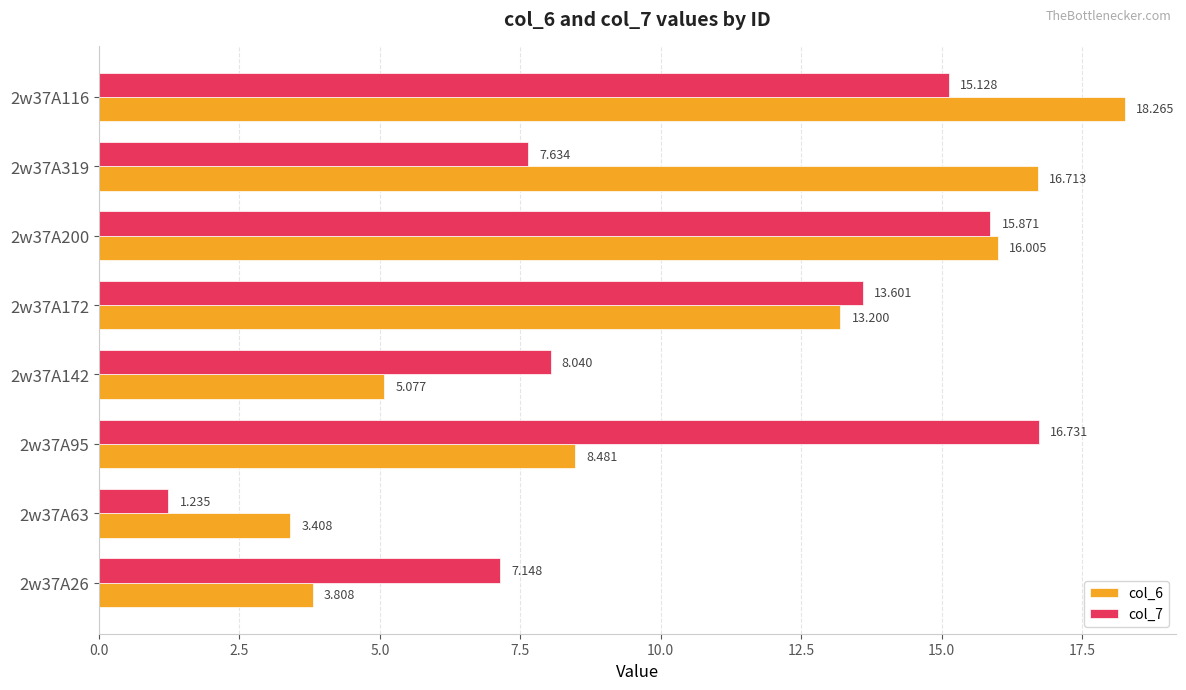

What is the difference between the maximum and minimum values in the col_6 series?

14.9